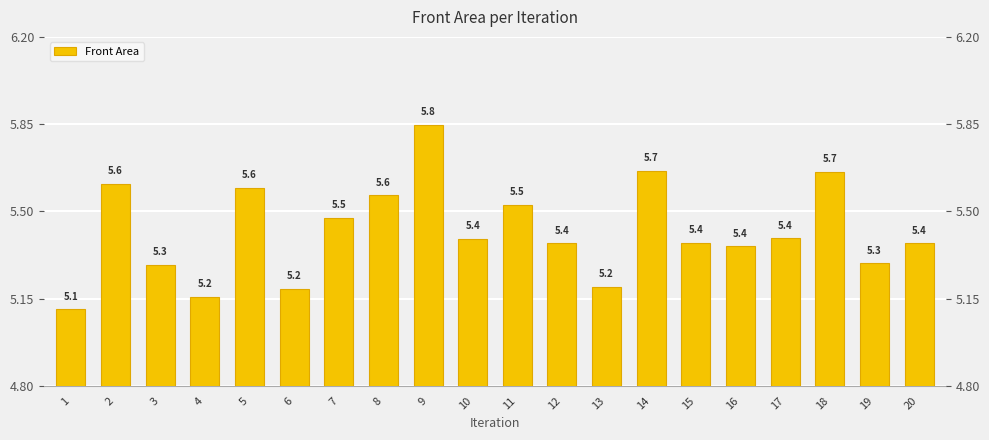

Rank the categories by value from highest to lowest.

9, 14, 18, 2, 5, 8, 11, 7, 17, 10, 15, 12, 20, 16, 19, 3, 13, 6, 4, 1